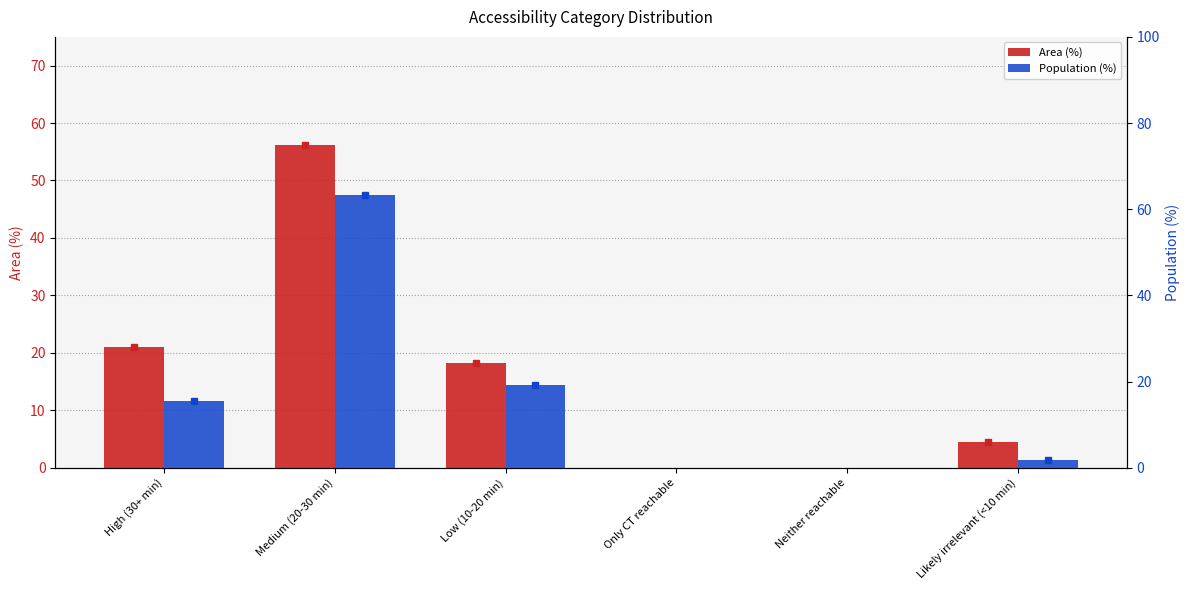

At which category is the sum across all series the highest?

Medium (20-30 min)